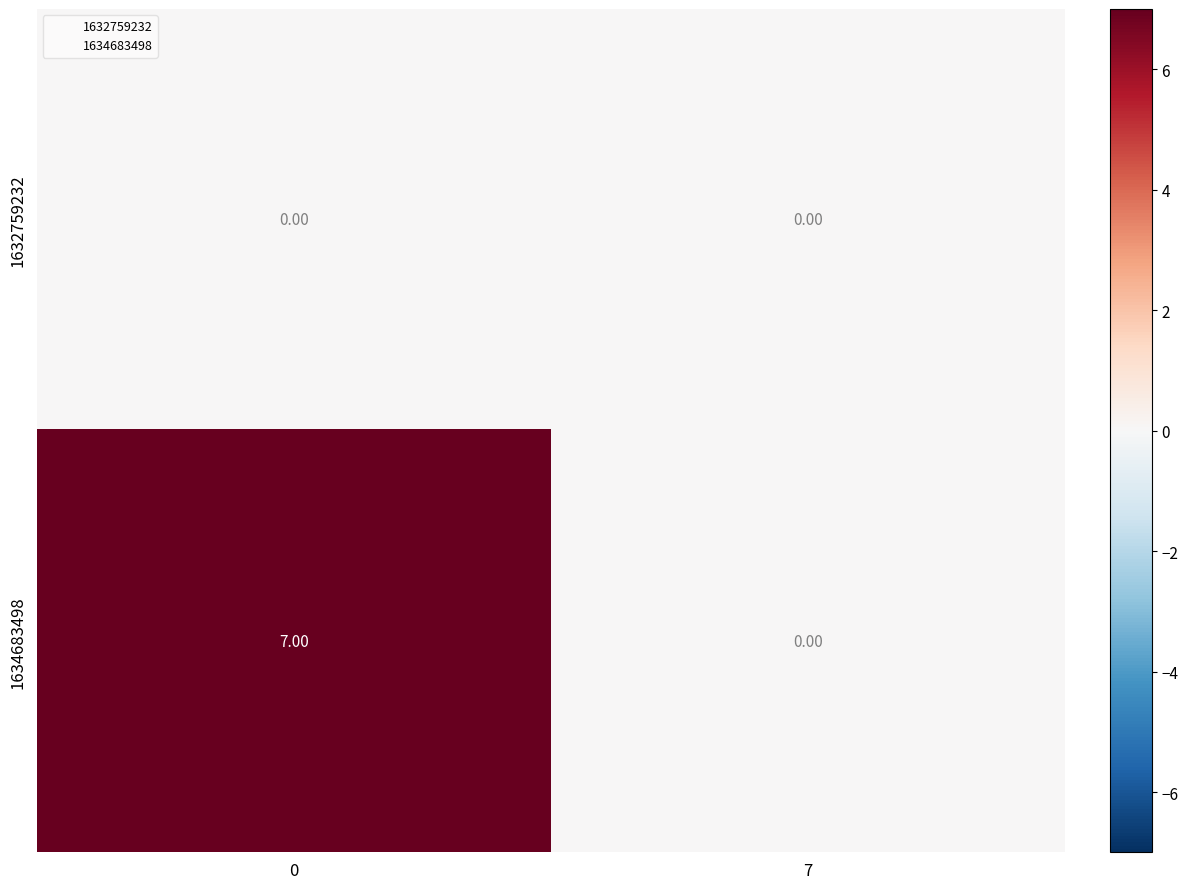

Which series has the largest total across all categories?

1634683498